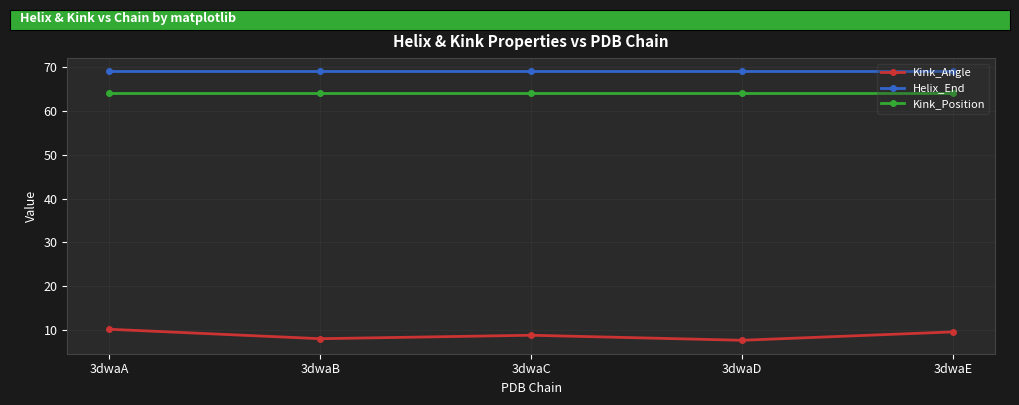

Reading left to right, extract all data points from this chart.

Kink_Angle: 3dwaA=10.2	3dwaB=8.0	3dwaC=8.8	3dwaD=7.7	3dwaE=9.6
Helix_End: 3dwaA=69.0	3dwaB=69.0	3dwaC=69.0	3dwaD=69.0	3dwaE=69.0
Kink_Position: 3dwaA=64.0	3dwaB=64.0	3dwaC=64.0	3dwaD=64.0	3dwaE=64.0